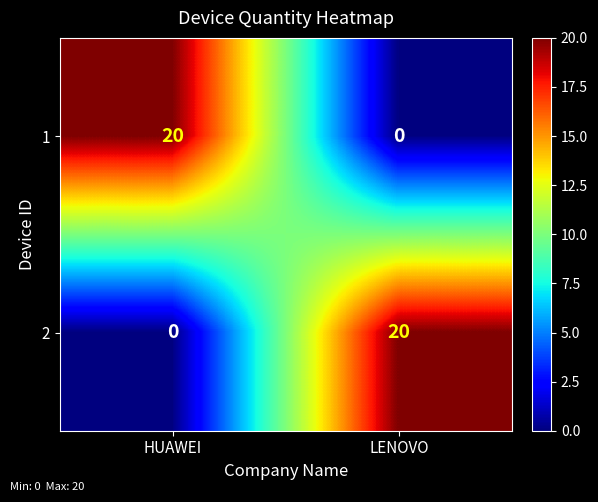

What is the total value across all series at LENOVO?

20